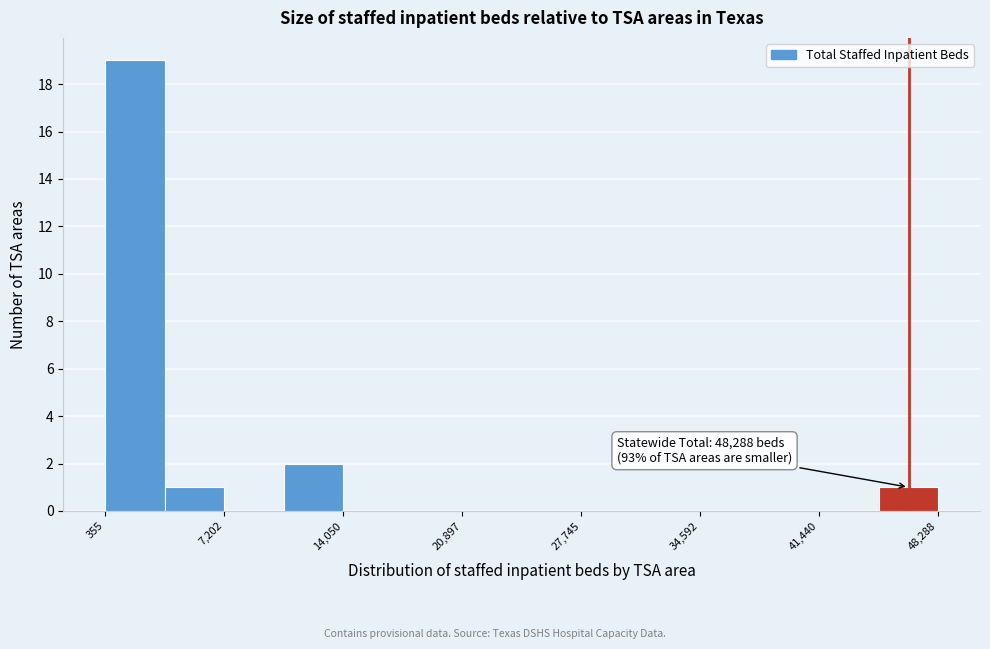

Read against the x-axis, roughly where is the centre of the tallest bar?

2000